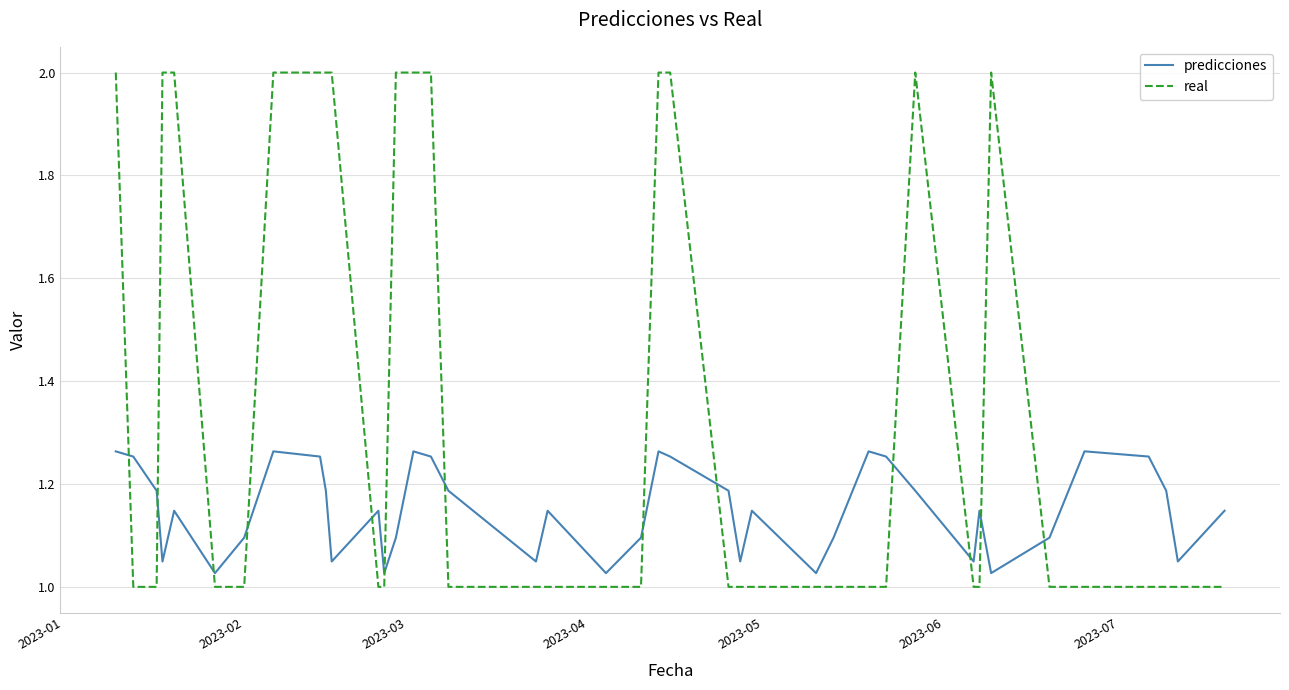

List the series in order of their peak value, highest first.

real, predicciones